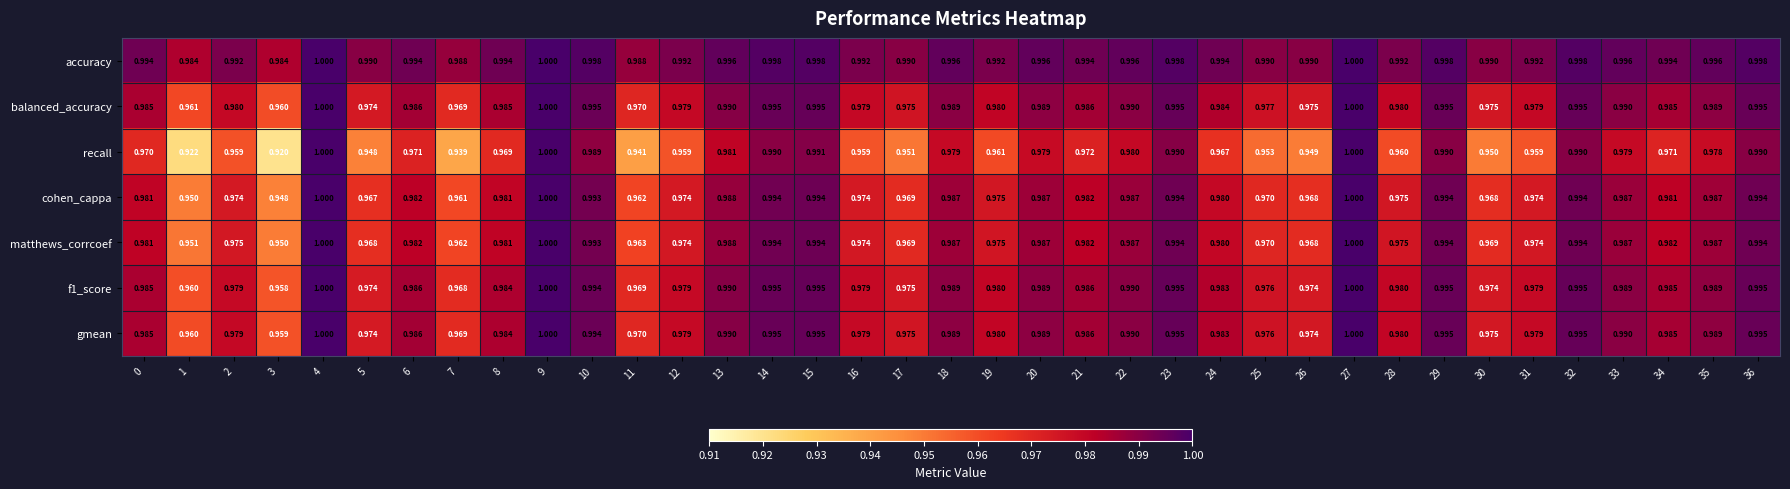

Which series has the largest total across all categories?

accuracy